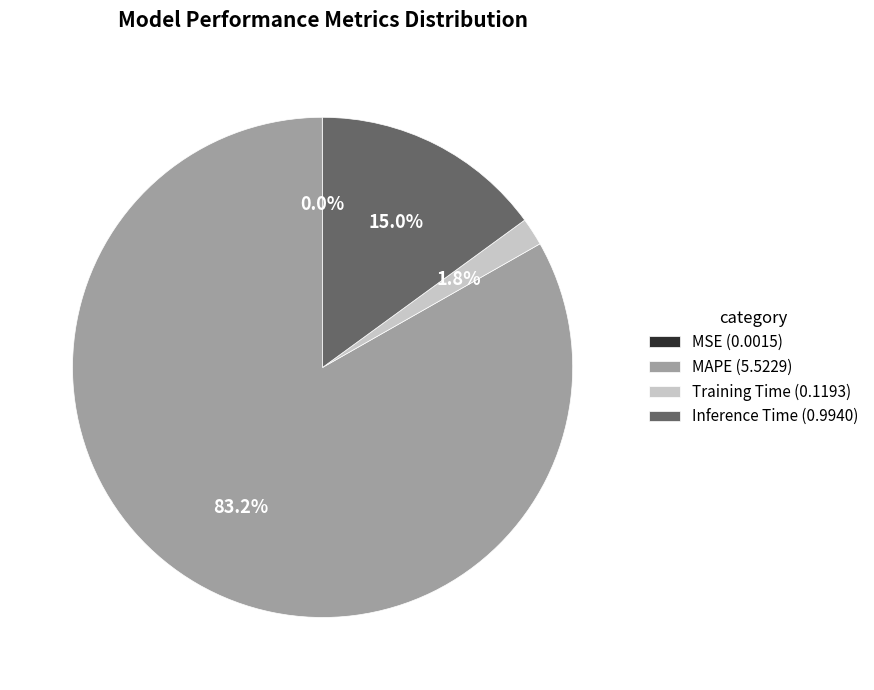

Is it true that MAPE is 96% of the pie?

False